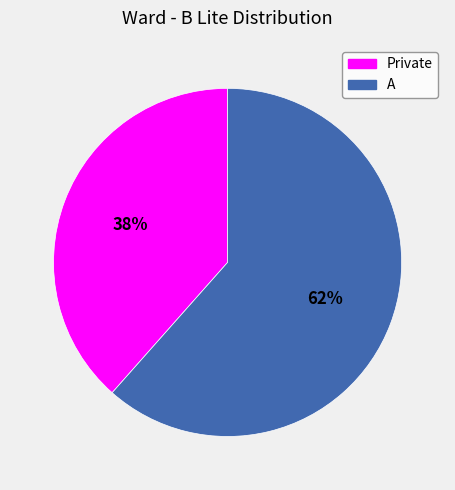

Count the number of slices in the pie.

2